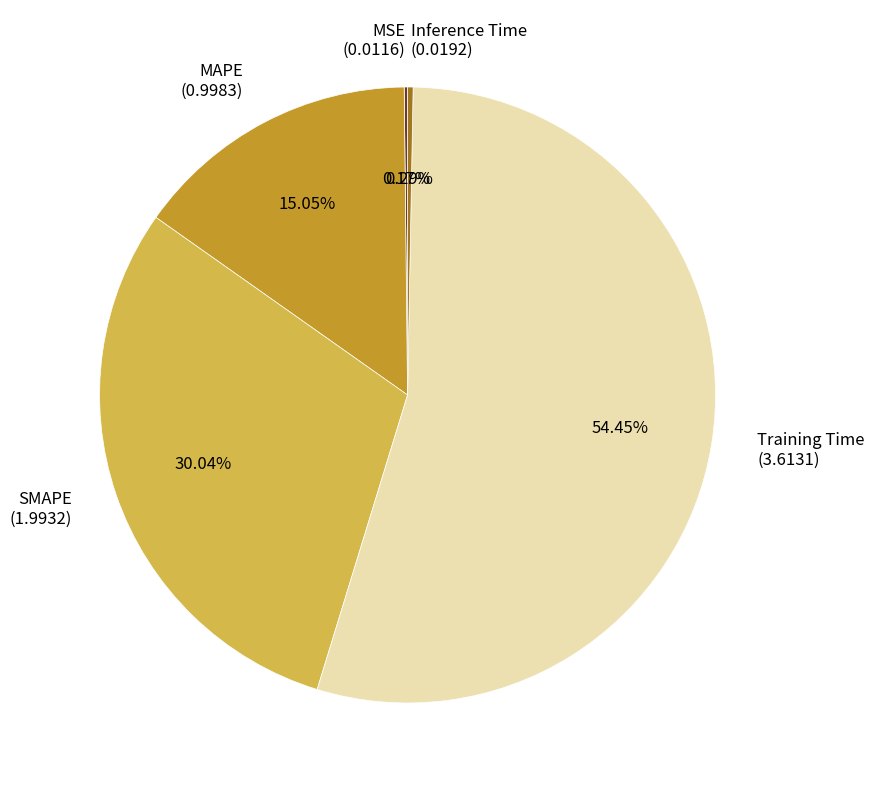

Which category has the biggest portion of the pie?

Training Time